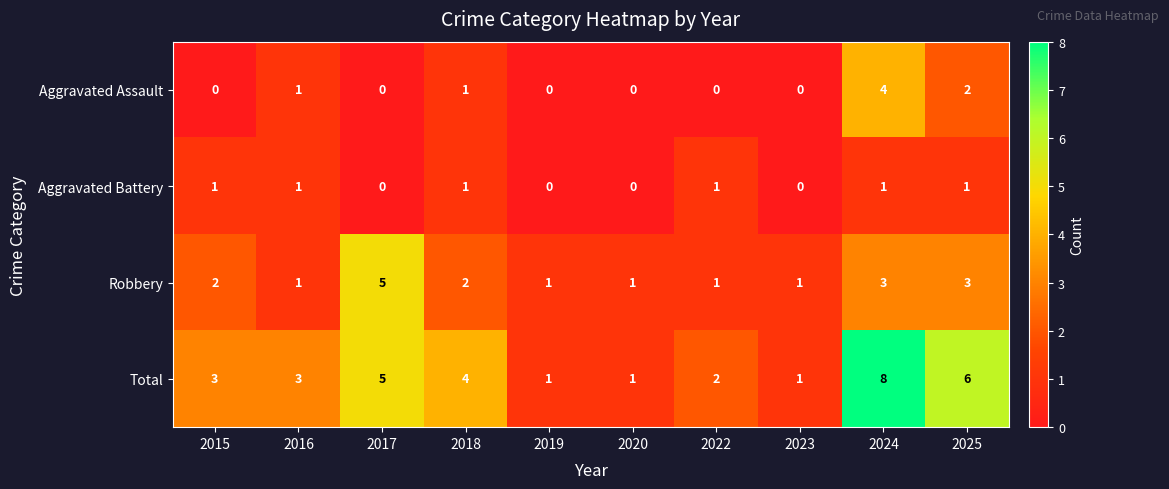

What is the maximum value for Aggravated Assault?

4